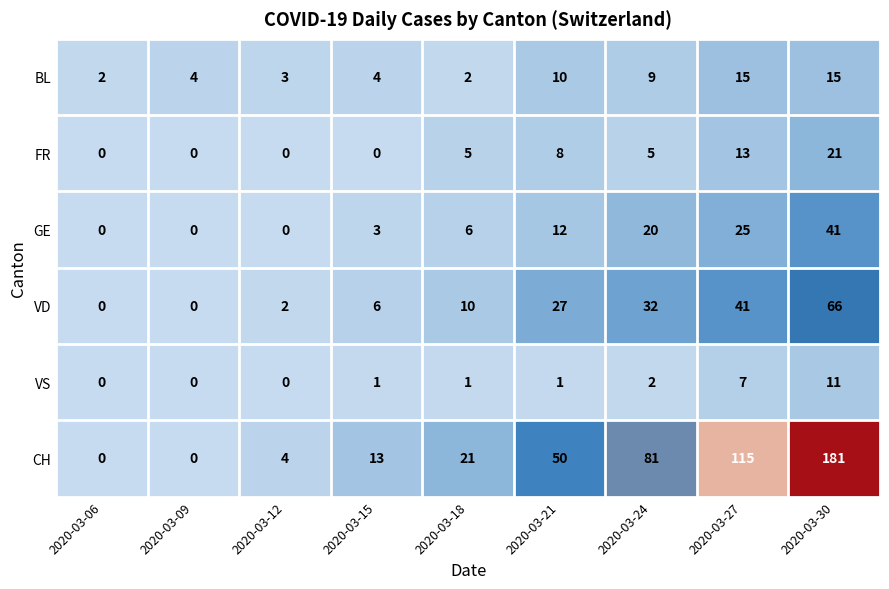

Which series changed the most between 2020-03-18 and 2020-03-24?

CH